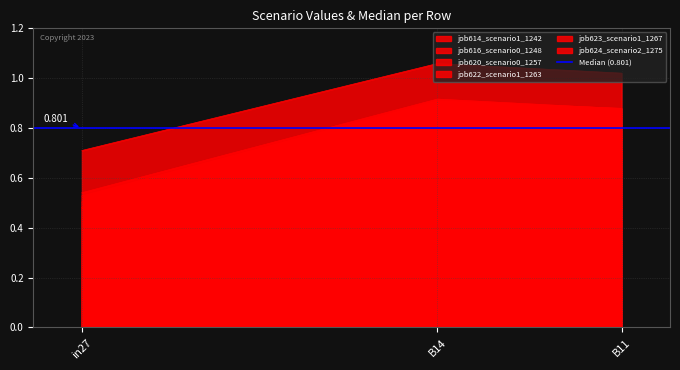

What is the label of the 3rd point from the right?

in27